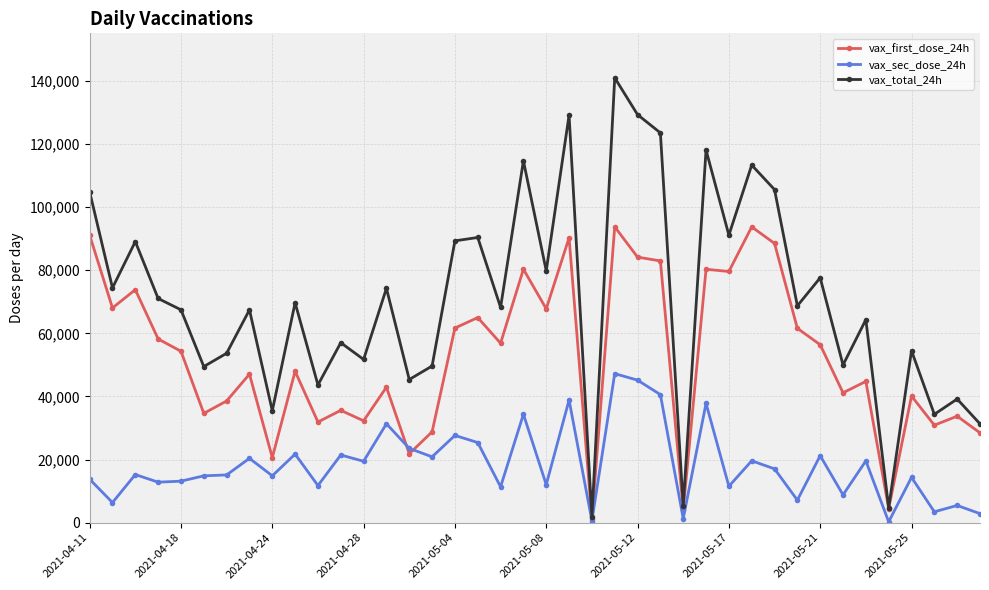

In vax_first_dose_24h, how many points are lower than both neighbors (excluding endpoints)?

14